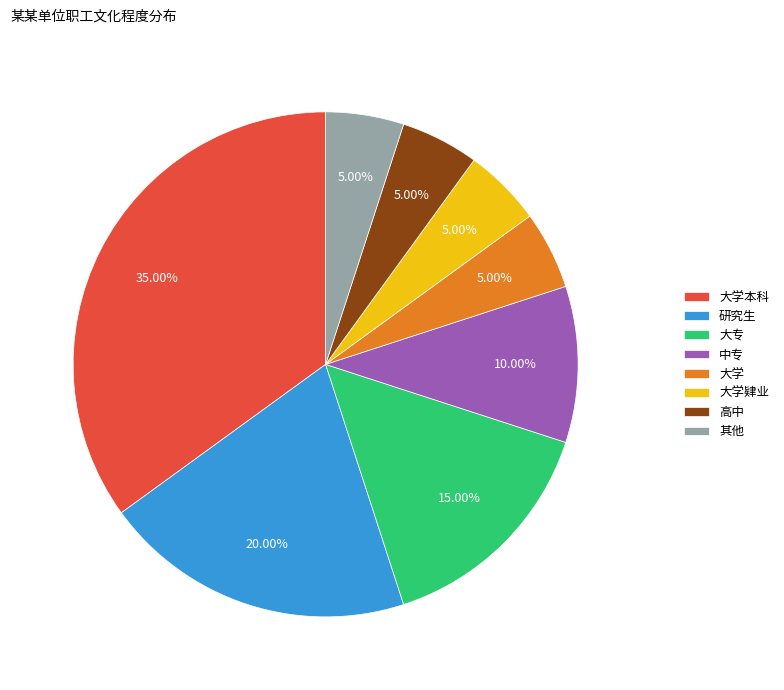

Between 中专 and 研究生, which is larger?

研究生